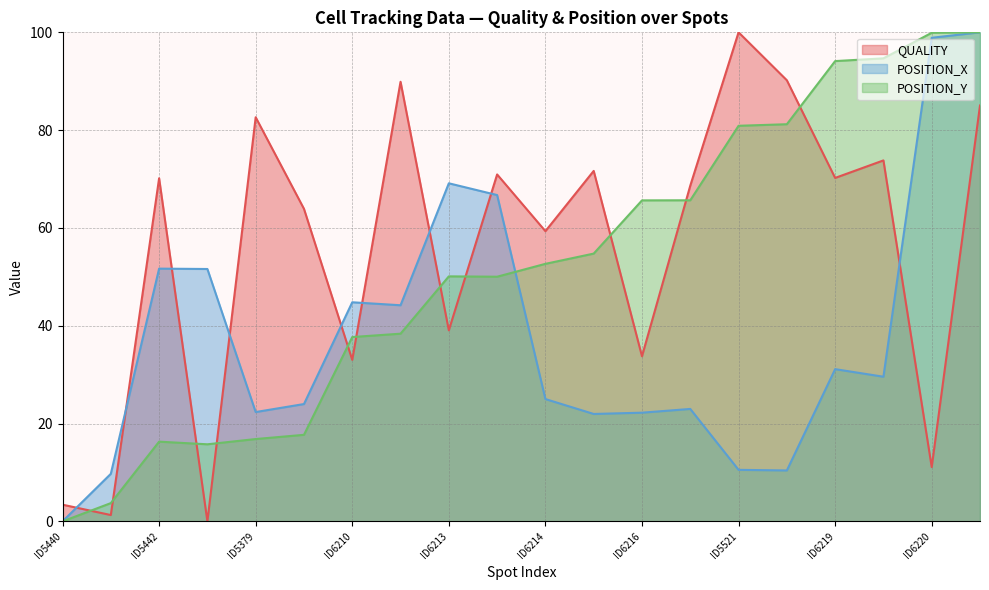

What is the difference between the second highest and minimum values in the POSITION_X series?

98.9